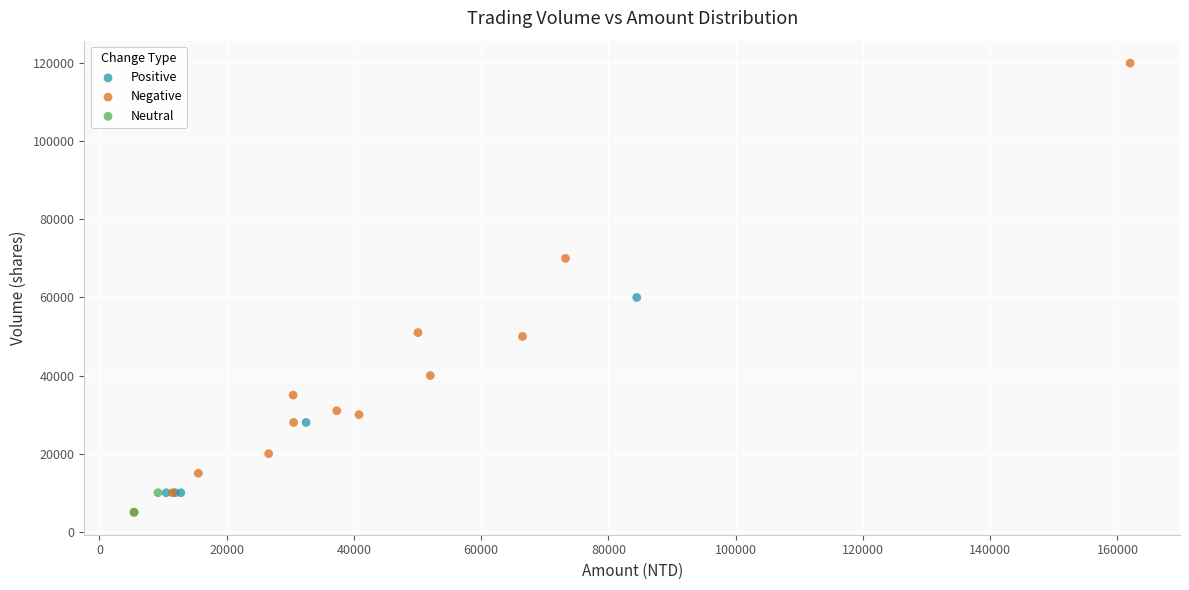

What are all the series names shown in the legend?

Positive, Negative, Neutral